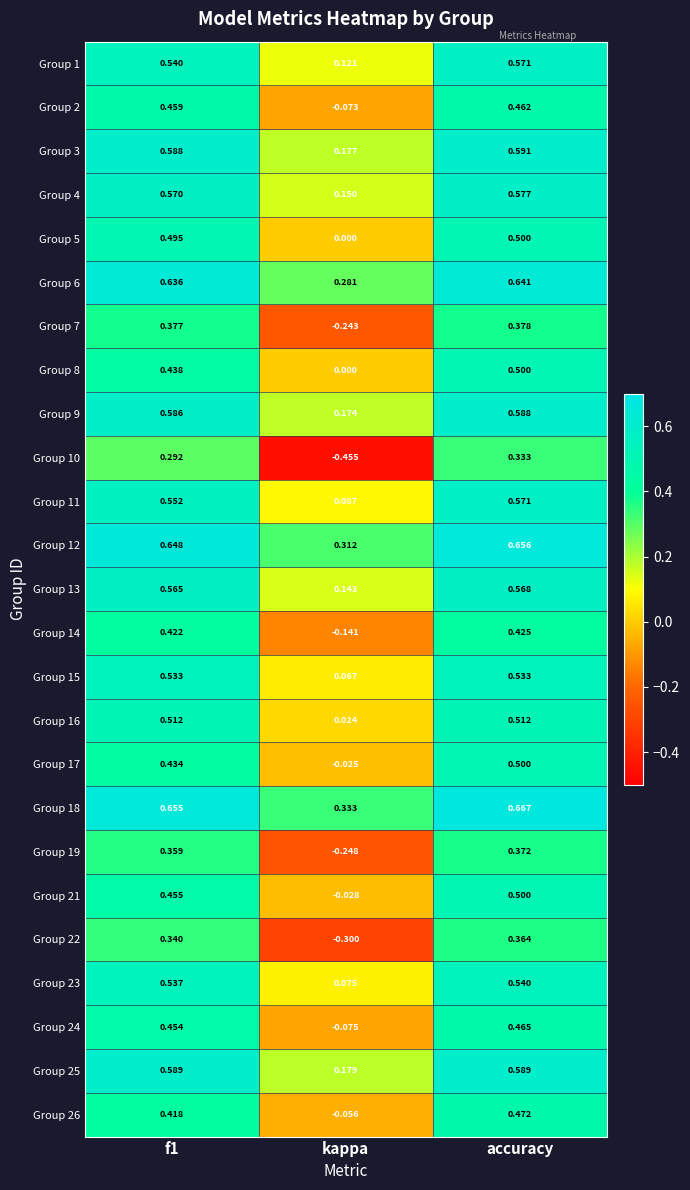

Where is Group 23 nearest to the value 0?

kappa